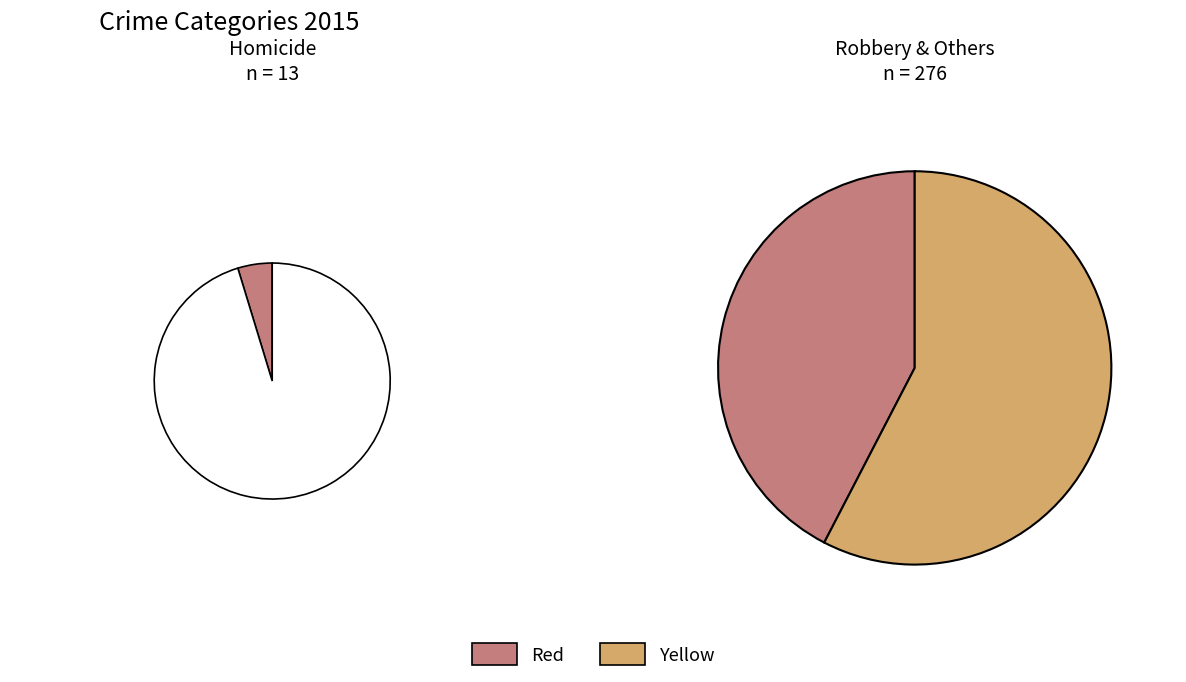

True or false: Aggravated Battery accounts for 14% of the total.

False